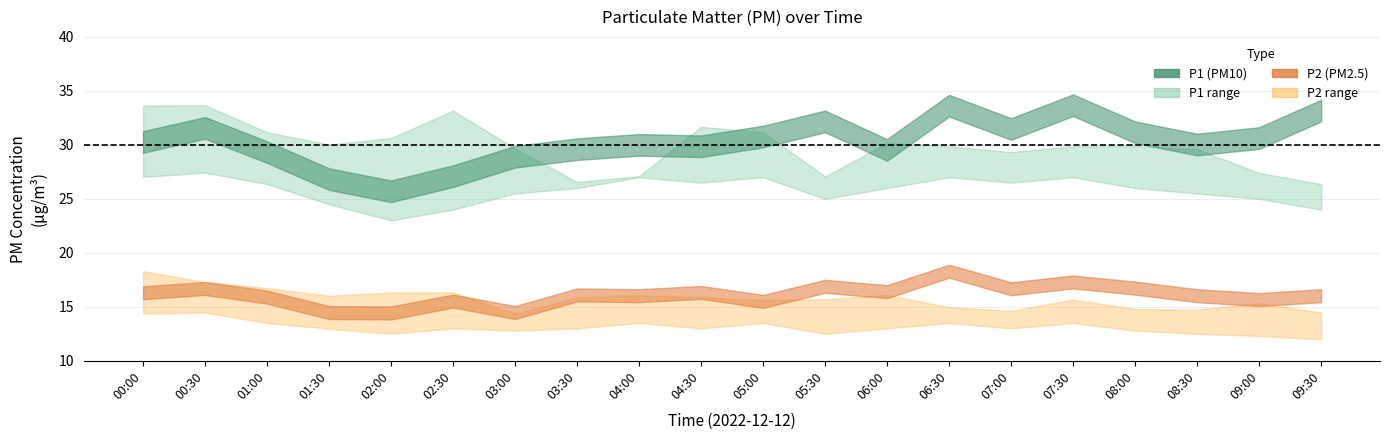

Read the P1_upper value at 09:30.

26.4